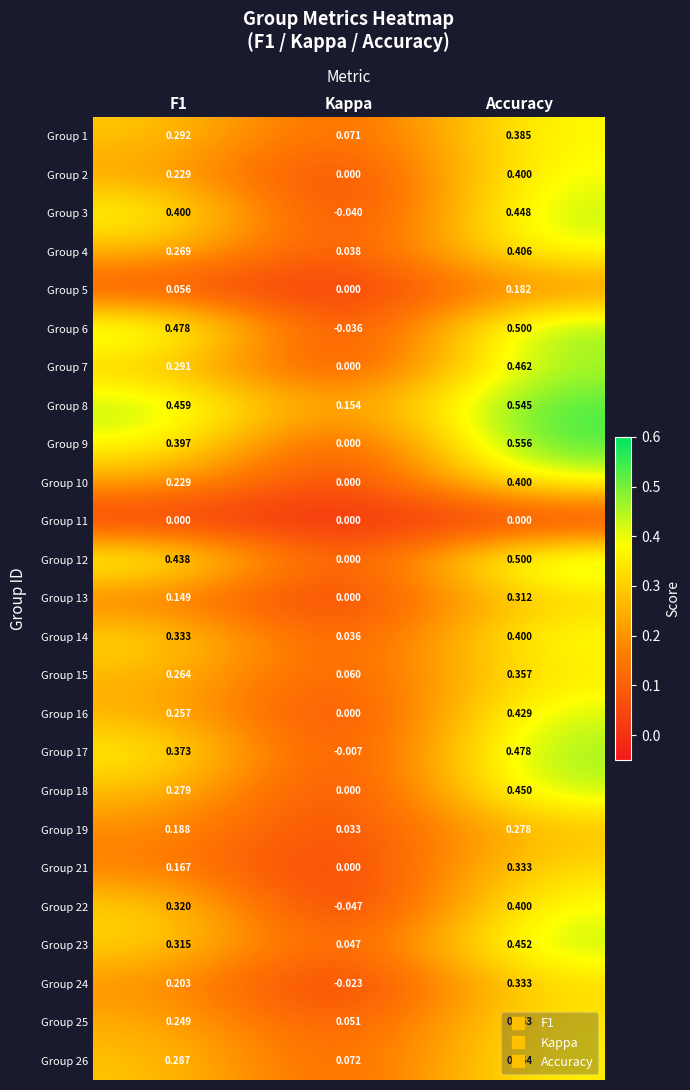

At which label is Group 7 closest to 0?

Kappa